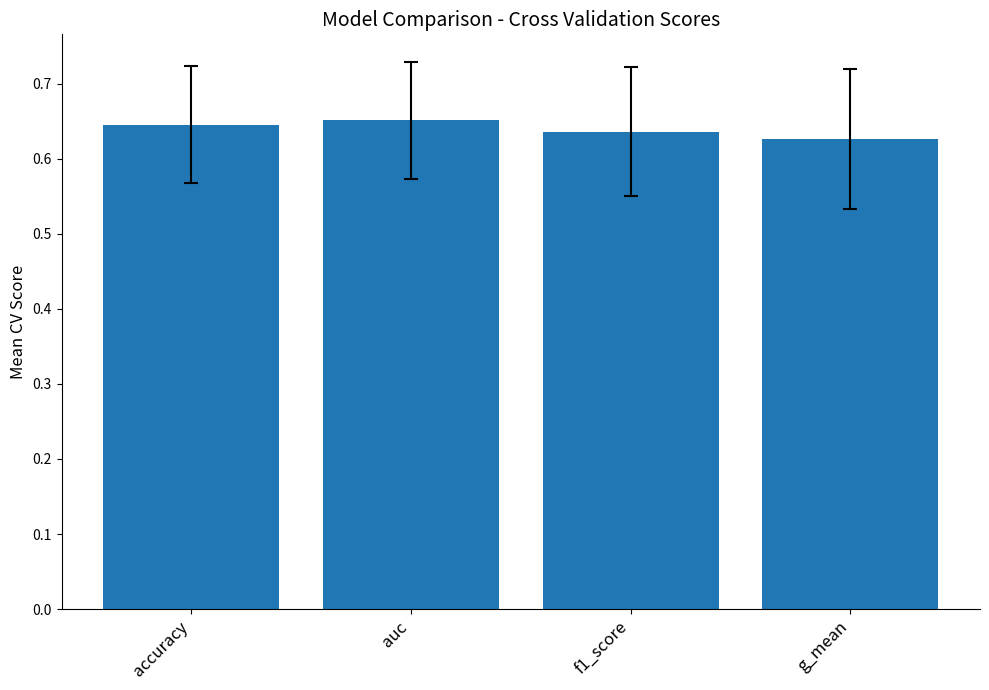

What is the label of the 4th bar from the right?

accuracy